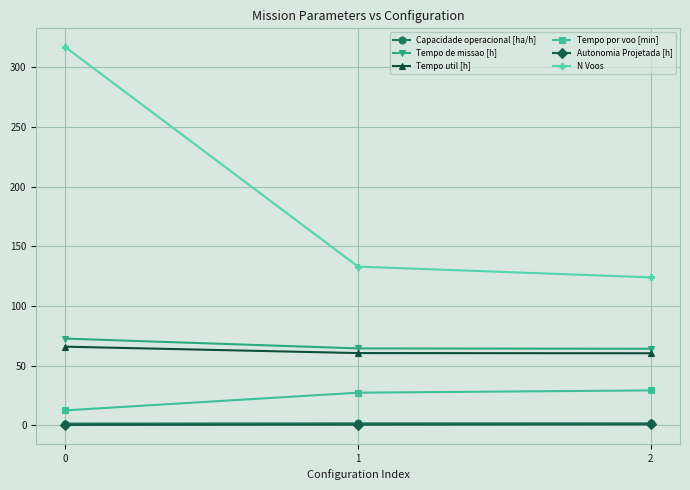

The value of Tempo de missao [h] at 0 is 72.6. True or false?

True